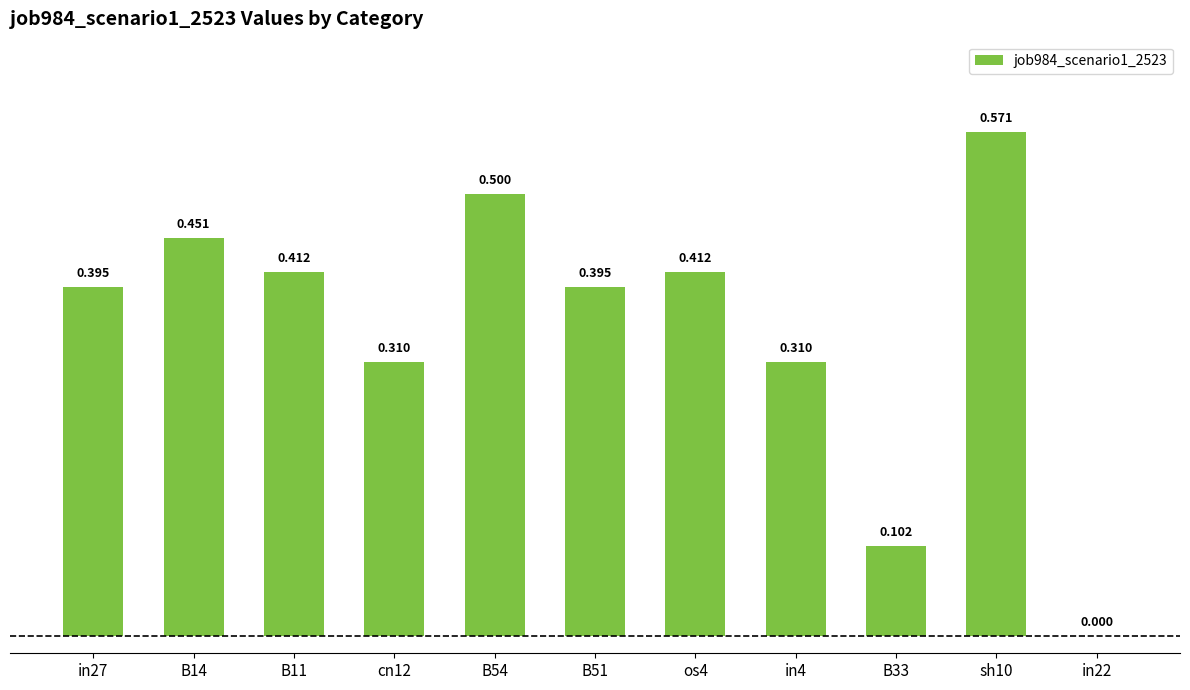

How many positive values are there?

10